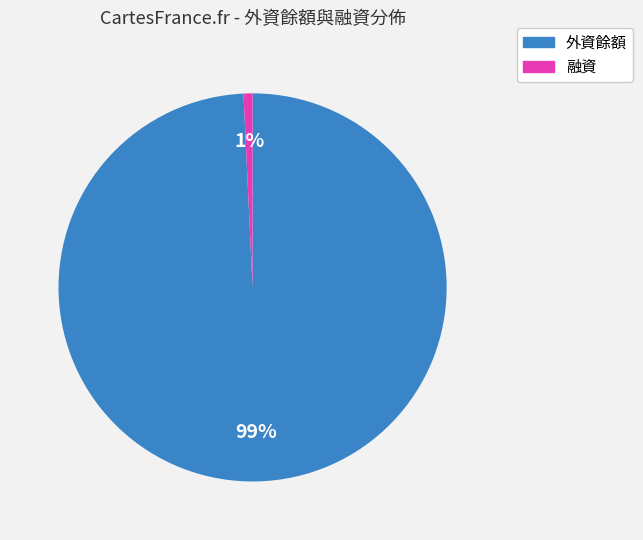

Is it true that 融資 is 11% of the pie?

False